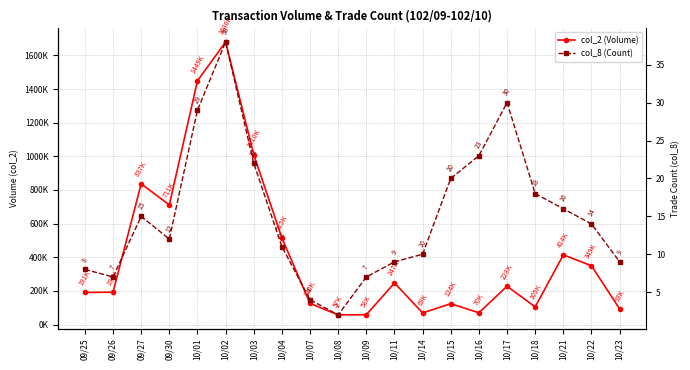

What is the value of the col_8 (Count) point at the 4th from the left?

12